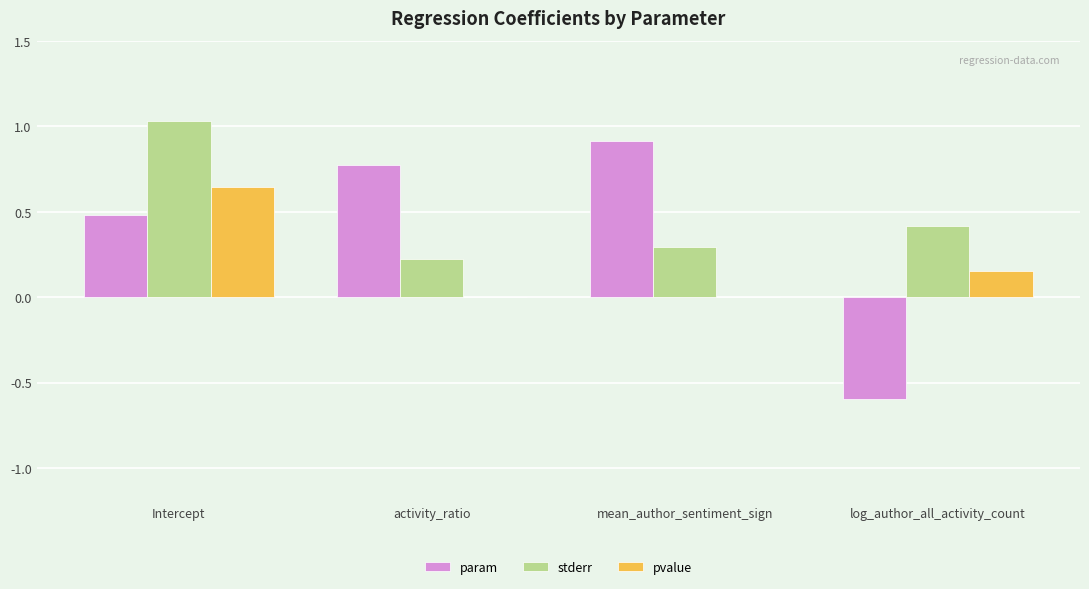

What is the average value of the stderr series?

0.5